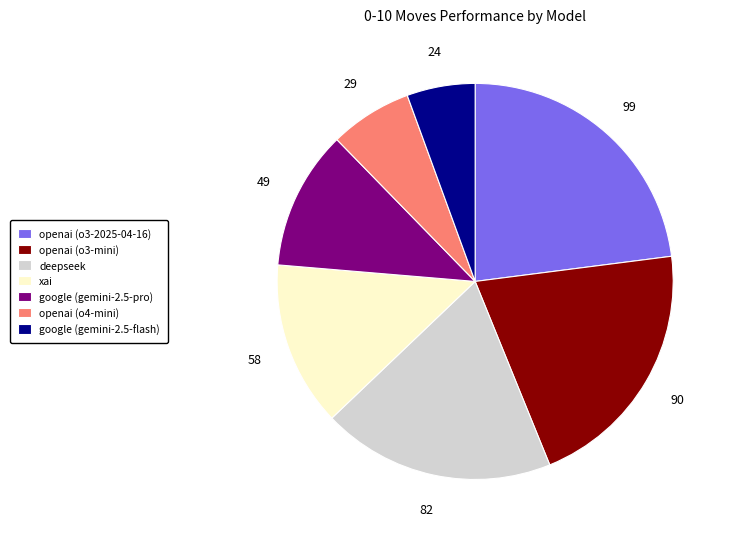

Rank the categories by value from highest to lowest.

openai (o3-2025-04-16), openai (o3-mini), deepseek, xai, google (gemini-2.5-pro), openai (o4-mini), google (gemini-2.5-flash)